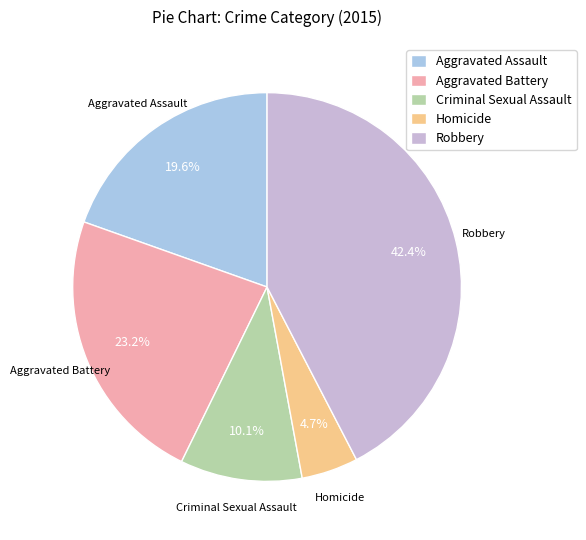

Which category has the biggest portion of the pie?

Robbery